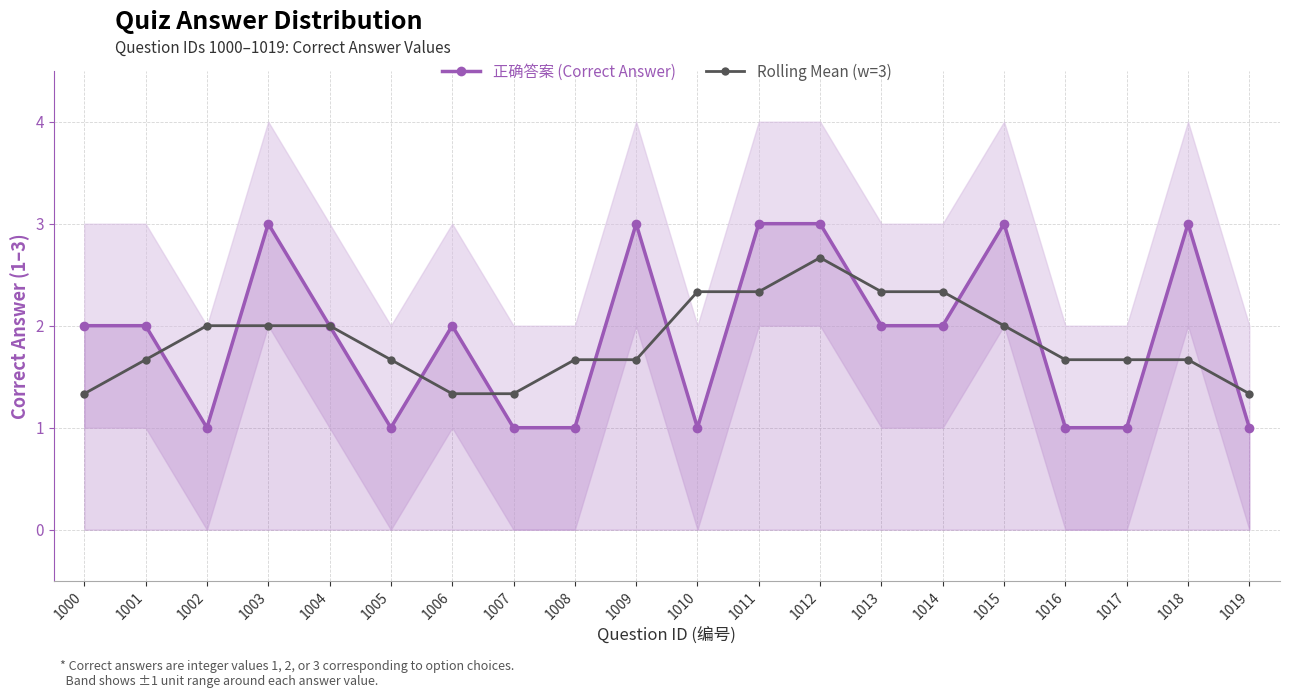

How many times do 正确答案 (Correct Answer) and Rolling Mean (w=3) cross each other?

13